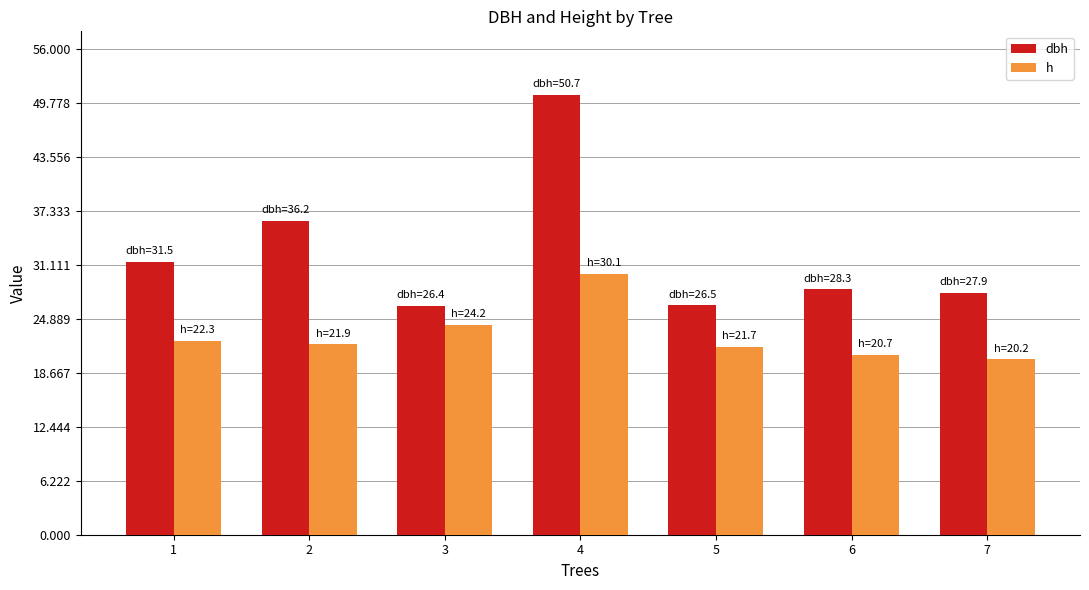

Which label corresponds to the smallest value in the chart?

7